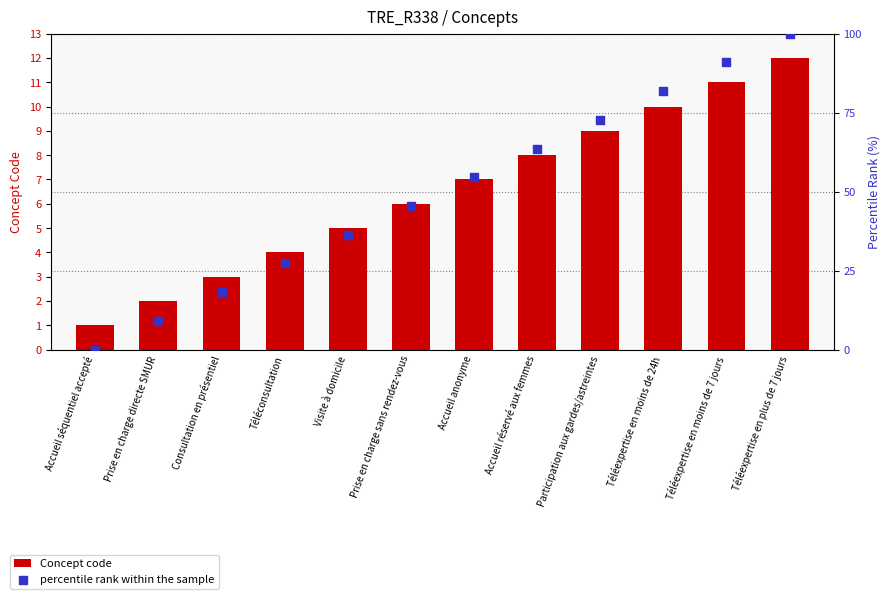

Which series has the widest spread of Y values?

percentile rank within the sample